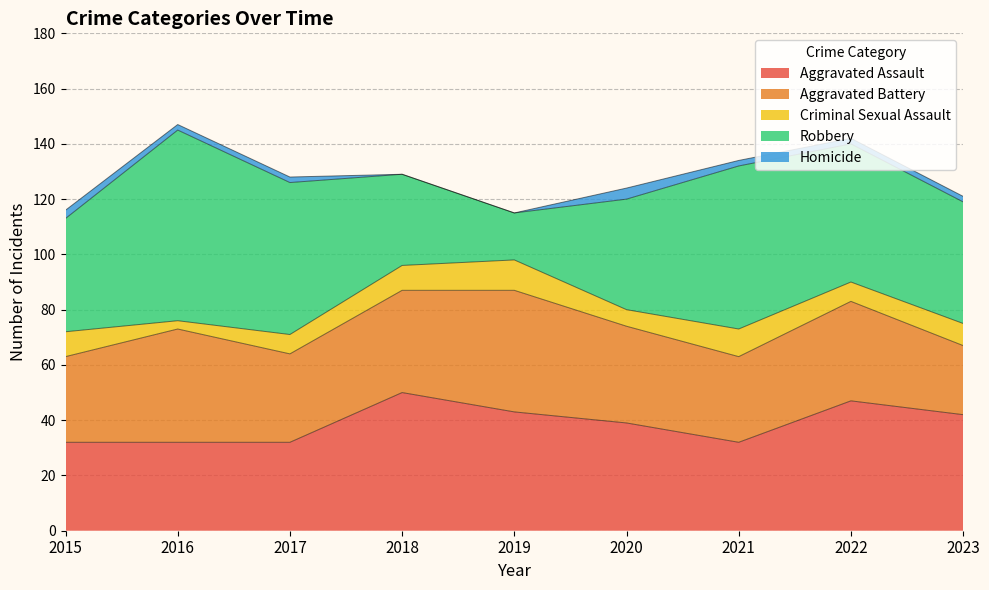

The value of Aggravated Battery at 2021 is 10. True or false?

False